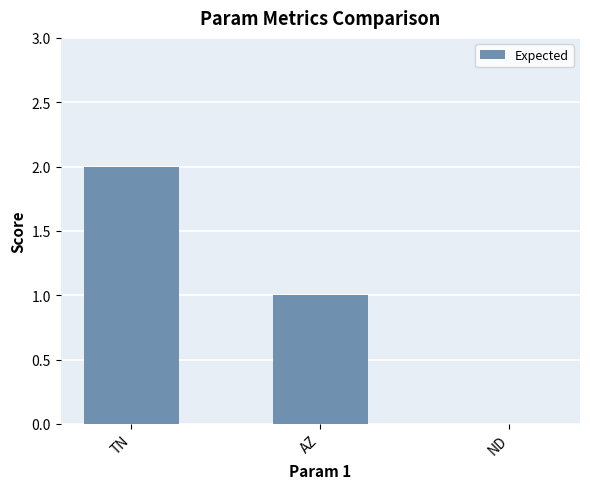

What is the sum of all values?

3